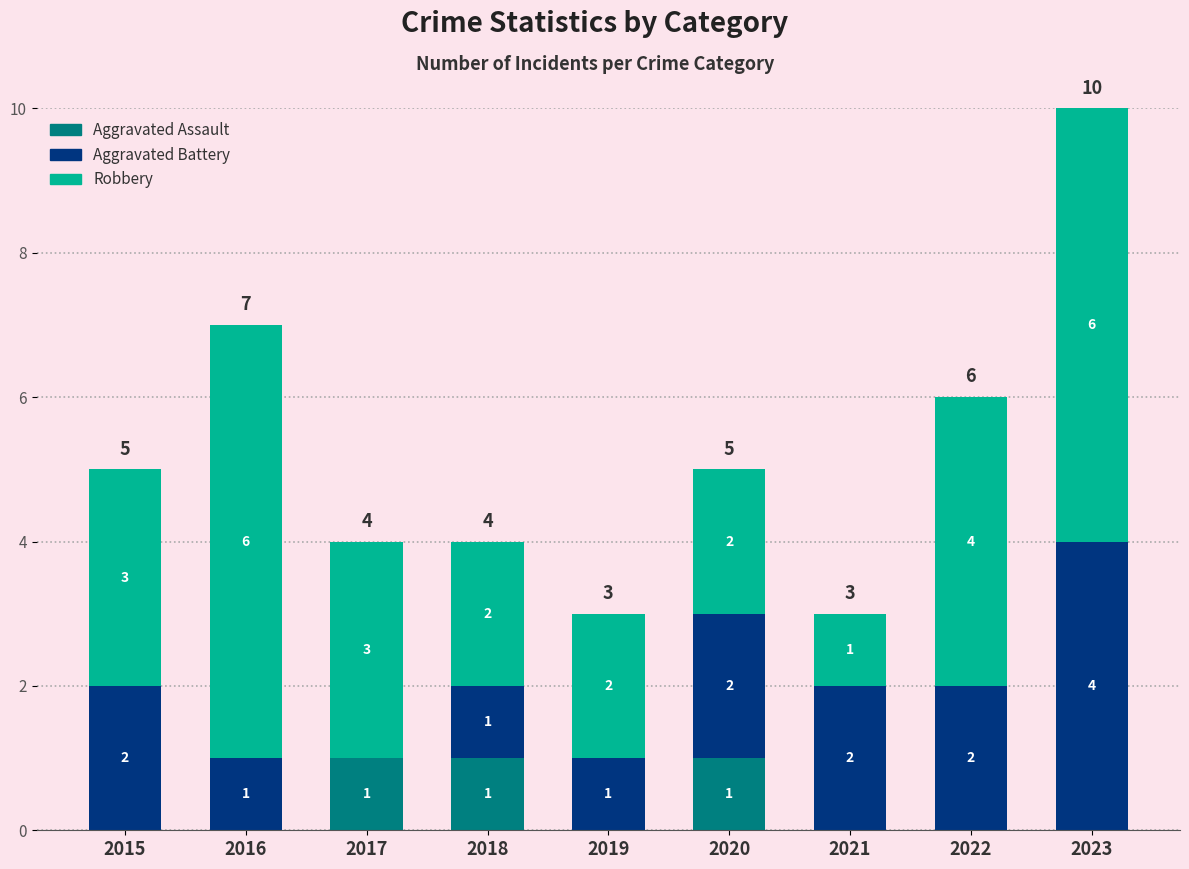

What is the total value across all series at 2017?

4